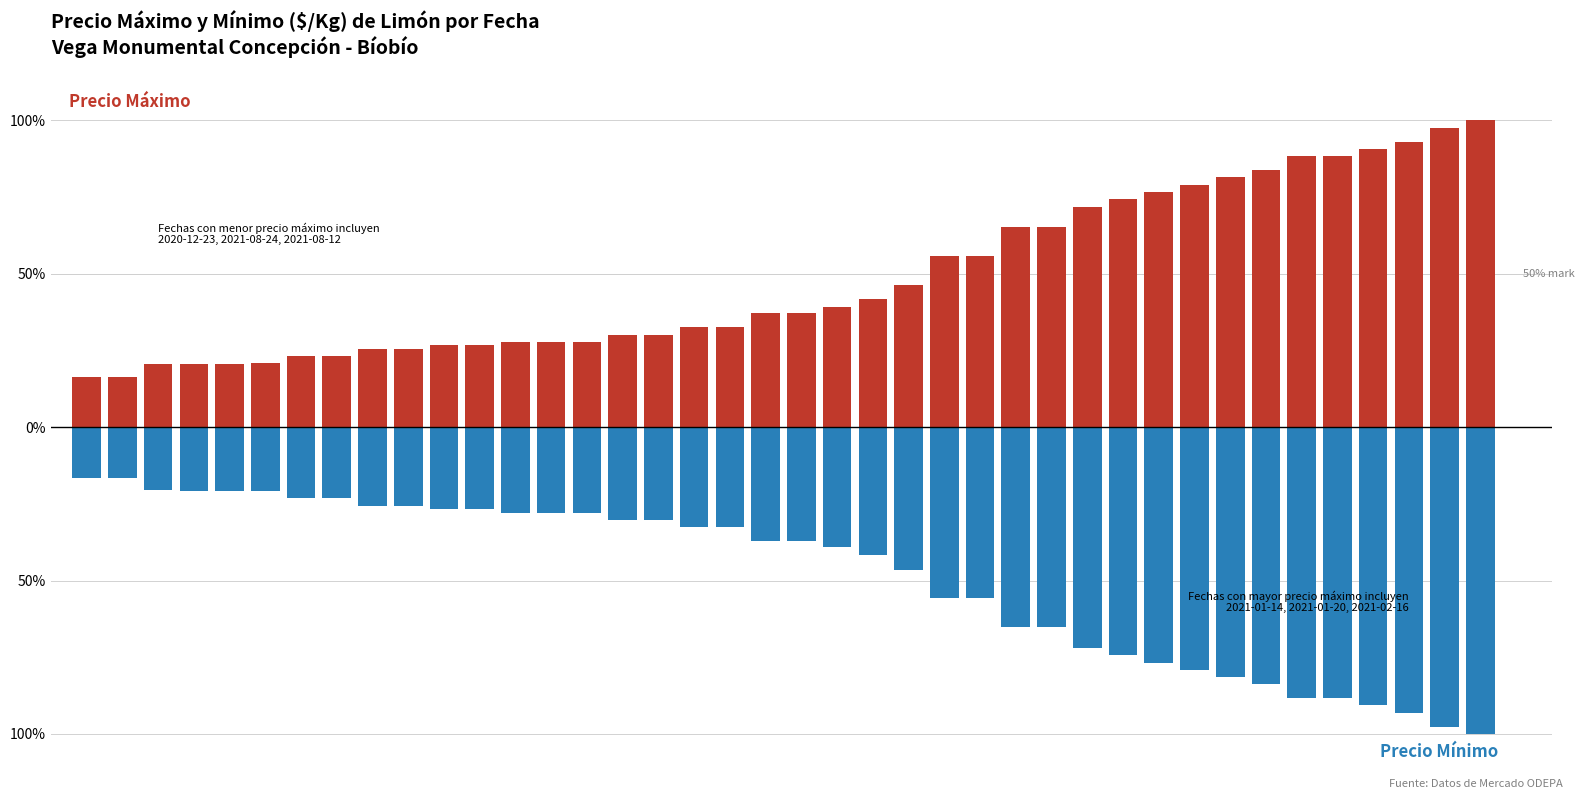

What is the minimum value shown in the chart?

-100.0